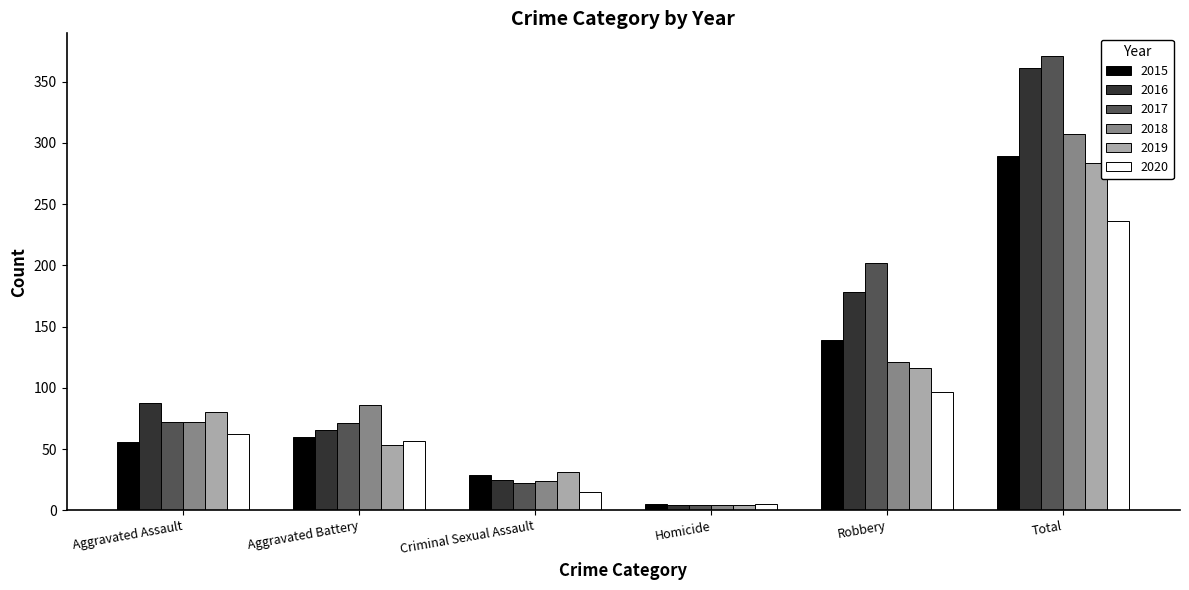

How many bars are there in each group?

6